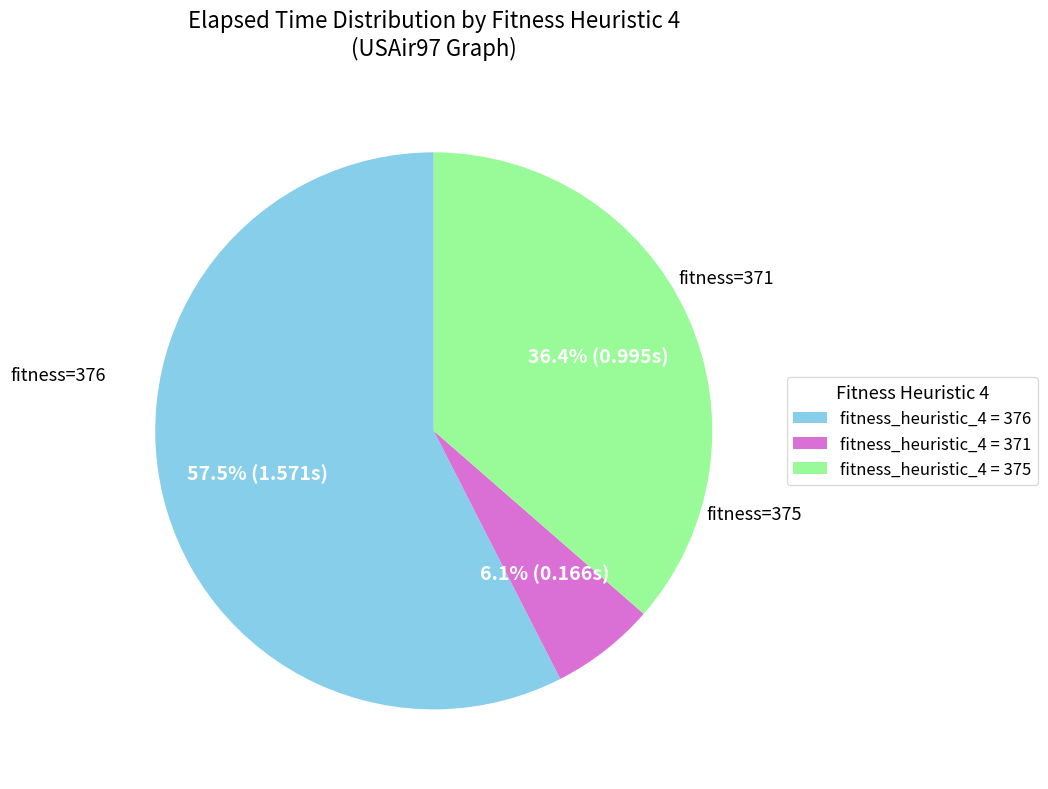

To the nearest percent, what is the difference between the largest and smallest slice percentages?

51%